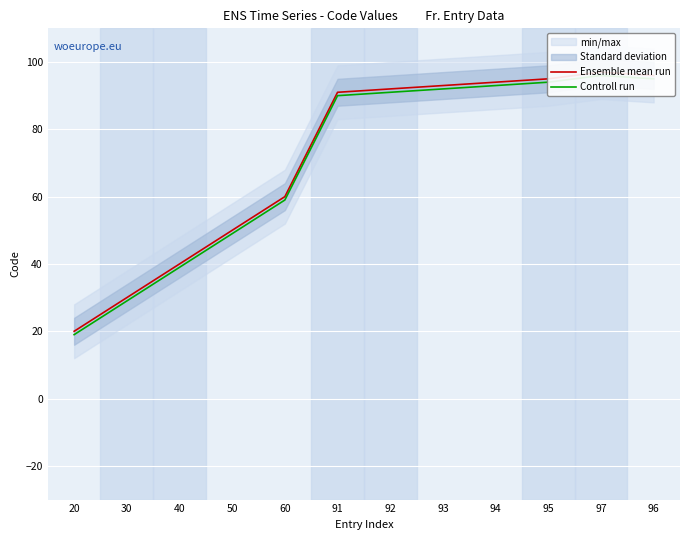

True or false: Ensemble mean run and Controll run intersect in this chart.

False